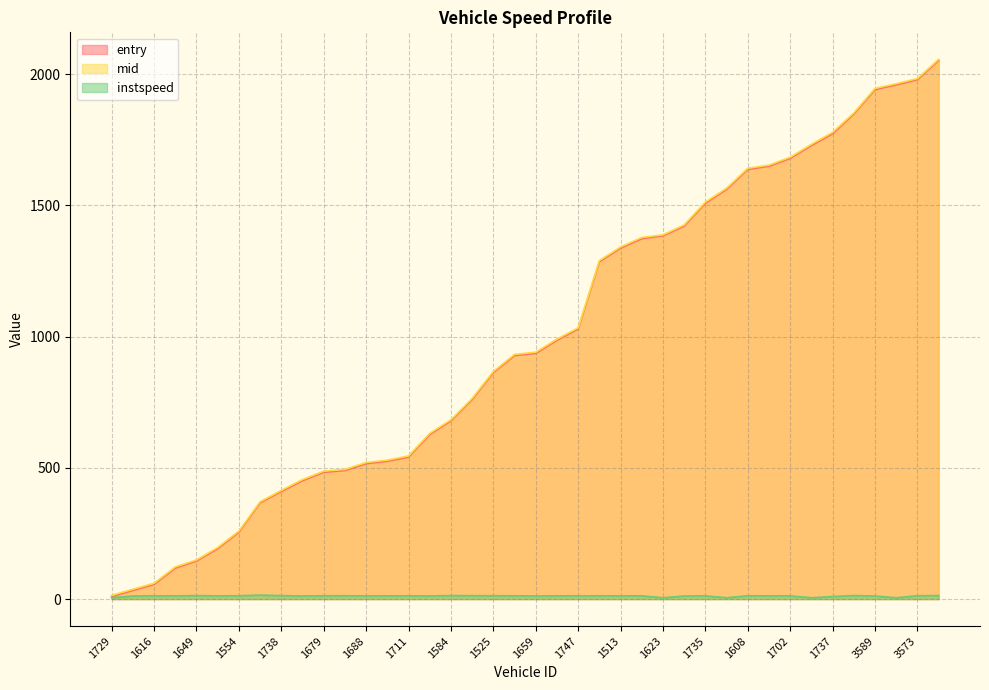

The value of instspeed at 1702 is 21.0. True or false?

False